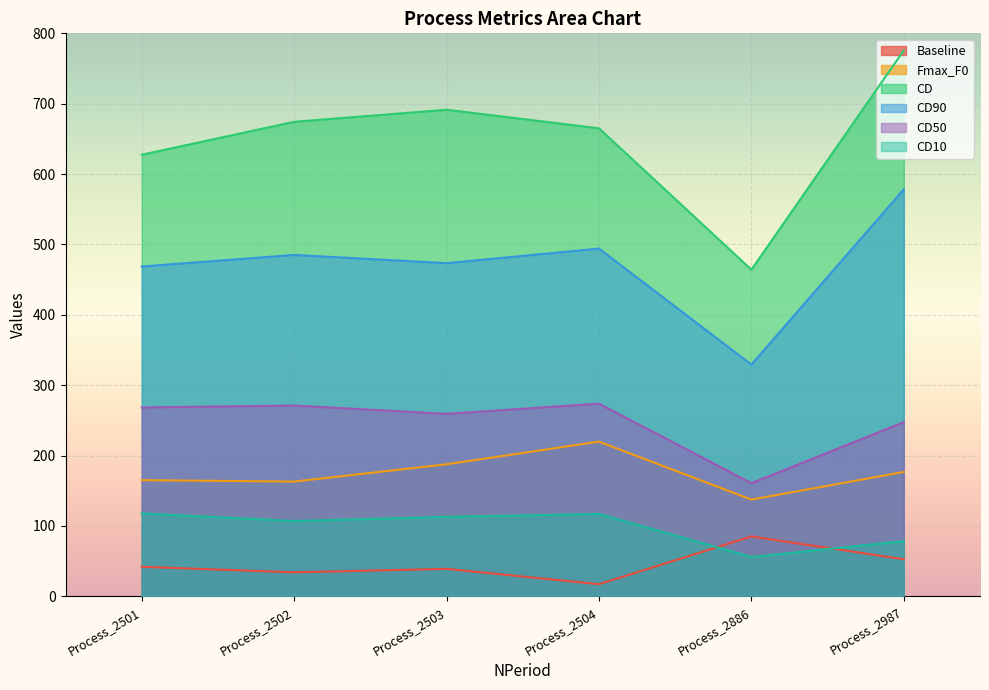

Reading left to right, list all the values displayed in this chart.

Baseline: Process_2501=42.0	Process_2502=34.1	Process_2503=39.1	Process_2504=17.2	Process_2886=85.1	Process_2987=52.6
Fmax_F0: Process_2501=165.1	Process_2502=163.1	Process_2503=187.6	Process_2504=219.9	Process_2886=137.5	Process_2987=176.7
CD: Process_2501=627.5	Process_2502=674.3	Process_2503=691.5	Process_2504=665.1	Process_2886=464.2	Process_2987=775.7
CD90: Process_2501=468.7	Process_2502=485.1	Process_2503=473.5	Process_2504=494.2	Process_2886=329.3	Process_2987=578.4
CD50: Process_2501=268.4	Process_2502=271.1	Process_2503=259.3	Process_2504=273.8	Process_2886=160.8	Process_2987=247.5
CD10: Process_2501=117.8	Process_2502=107.0	Process_2503=113.0	Process_2504=117.1	Process_2886=55.9	Process_2987=78.4